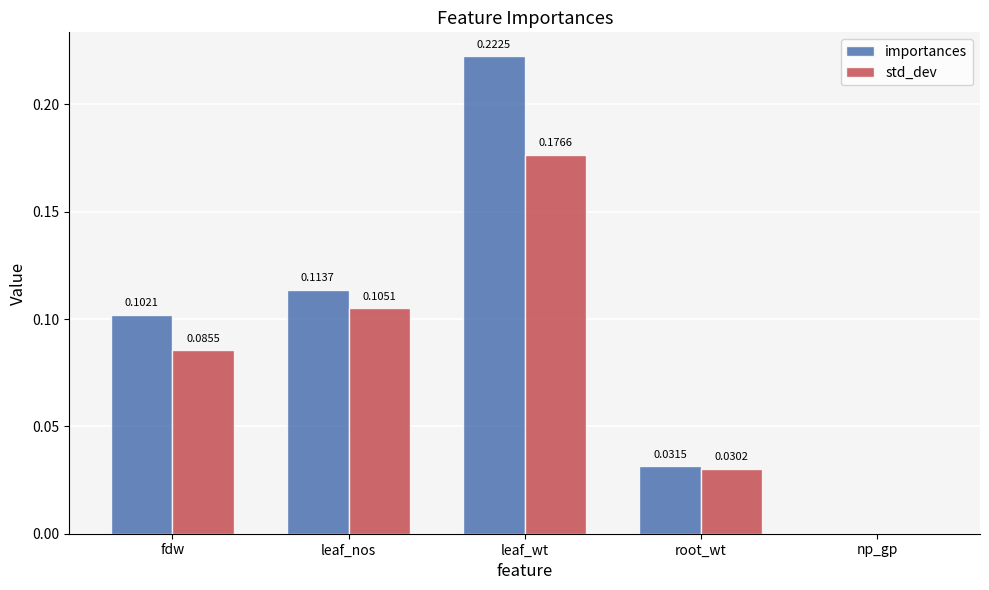

Which series changed the most between root_wt and np_gp?

importances